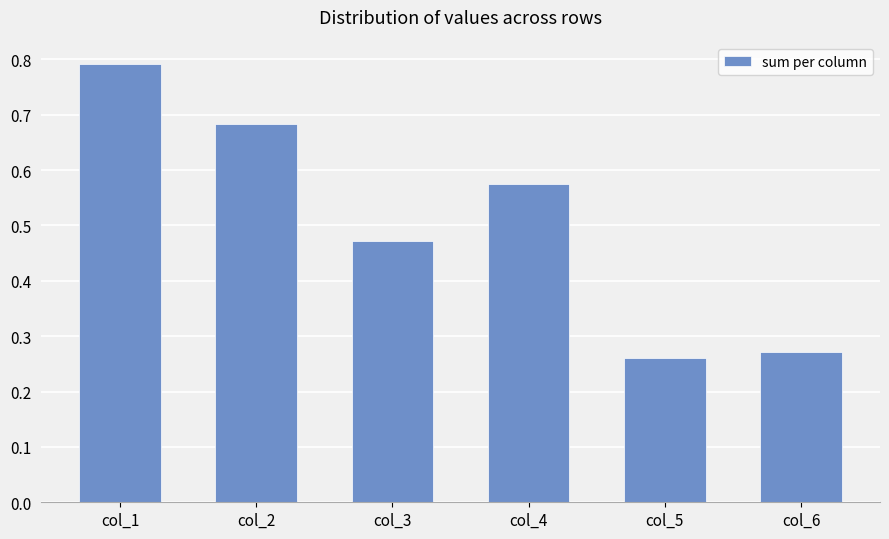

Which label corresponds to the largest value in the chart?

col_1